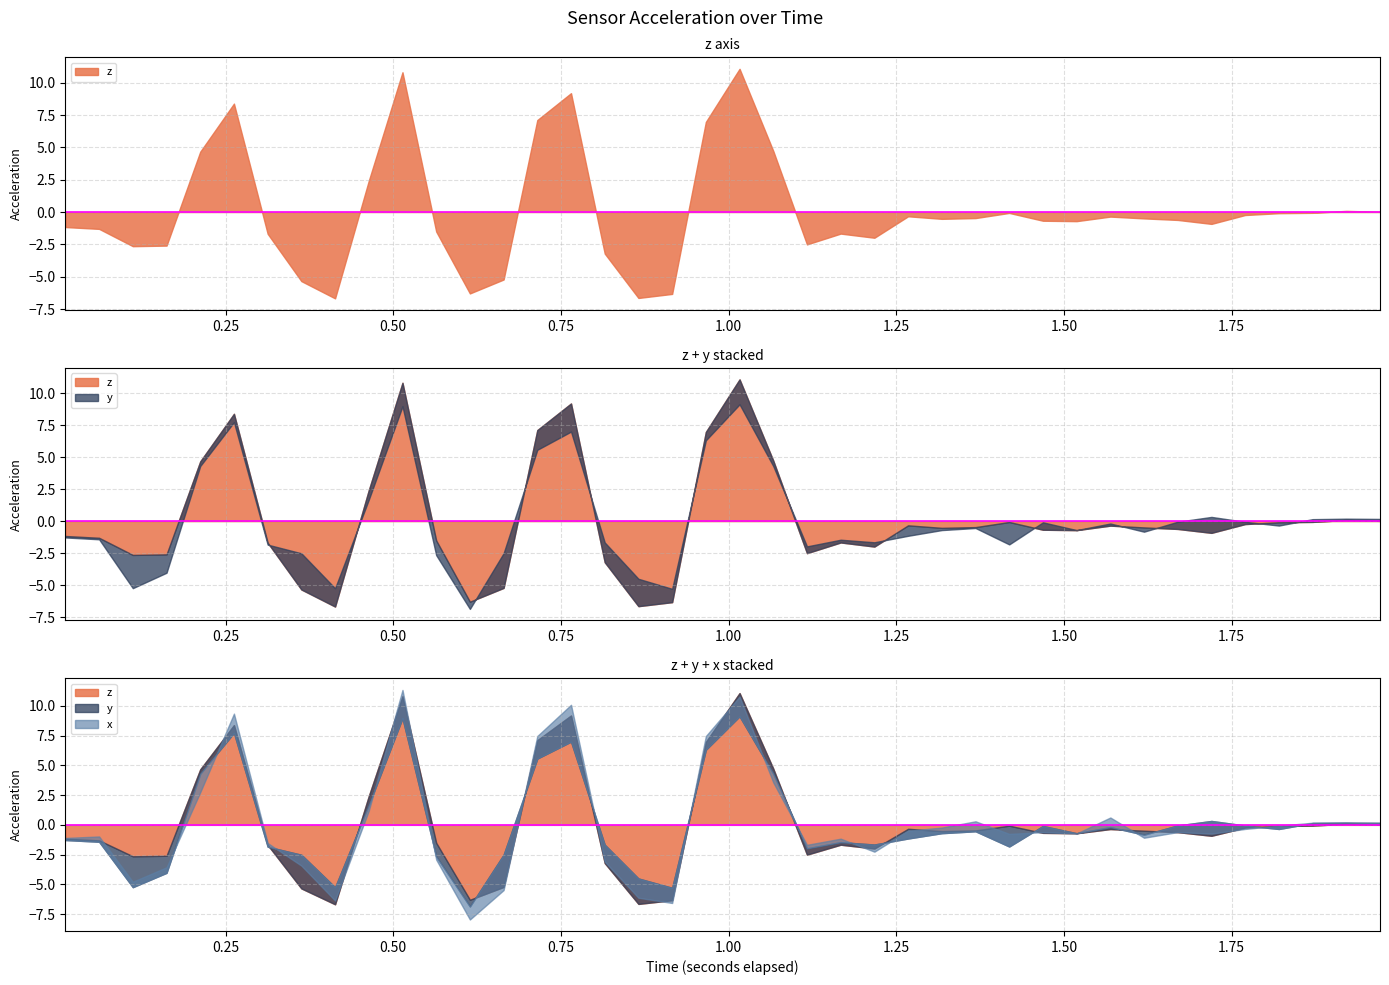

Reading left to right, extract all data points from this chart.

z: -1.2	-1.3	-2.6	-2.6	4.7	8.4	-1.7	-5.3	-6.7	2.4	10.8	-1.5	-6.3	-5.2	7.1	9.2	-3.2	-6.6	-6.3	7.0	11.1	4.7	-2.5	-1.7	-2.0	-0.3	-0.5	-0.5	-0.1	-0.7	-0.7	-0.4	-0.5	-0.6	-0.9	-0.2	-0.1	-0.1	0.1	0.0
y: -0.1	-0.1	-2.6	-1.4	-0.4	-0.7	-0.2	2.8	1.4	-0.7	-1.8	-1.2	-0.6	2.7	-1.5	-2.2	1.5	2.1	1.0	-0.7	-1.9	-0.4	0.5	0.2	0.3	-0.8	-0.2	-0.1	-1.7	0.6	0.0	0.2	-0.3	0.6	1.2	0.2	-0.3	0.2	0.1	0.2
x: 0.2	0.4	0.5	0.5	-1.6	1.6	0.3	-0.9	-1.1	-0.5	2.4	-0.3	-1.1	-3.0	1.9	3.1	-1.4	-1.6	-1.3	1.2	1.6	-0.7	0.3	0.3	-0.6	0.7	0.5	0.8	1.1	-0.5	-0.0	0.8	-0.3	-0.6	-1.1	-0.3	0.3	0.0	-0.0	-0.1